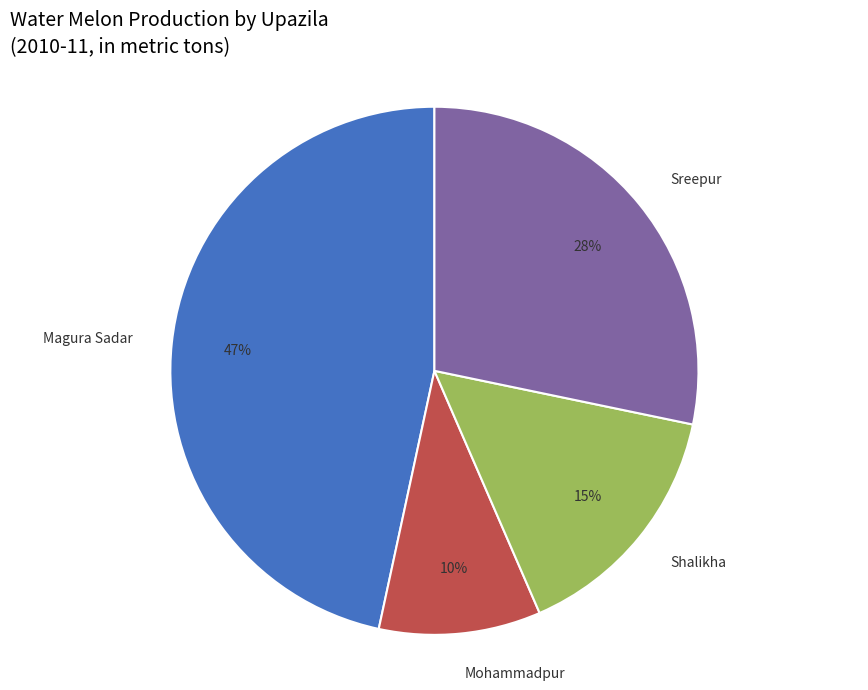

Combined, do Sreepur and Mohammadpur account for over 50%?

No